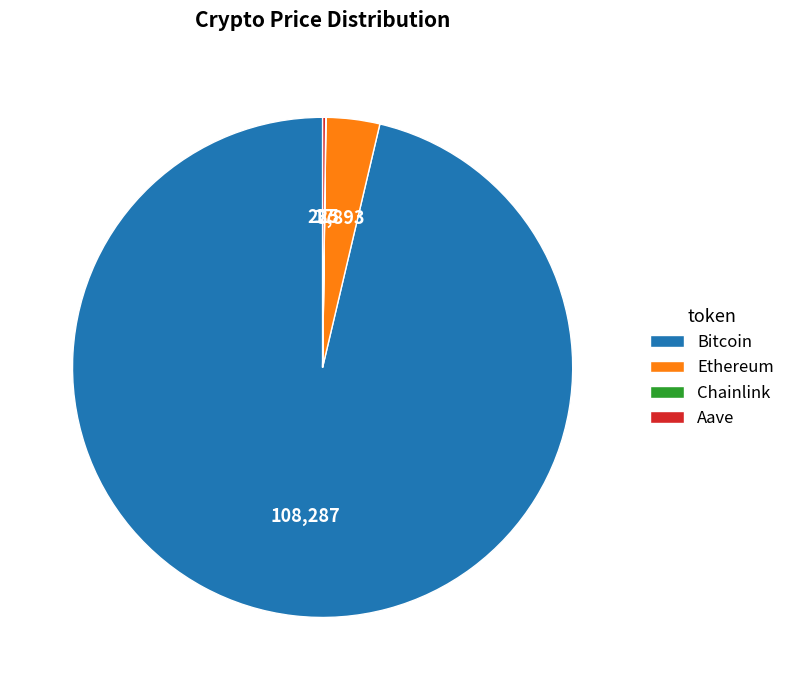

What is the largest slice in the pie chart?

Bitcoin